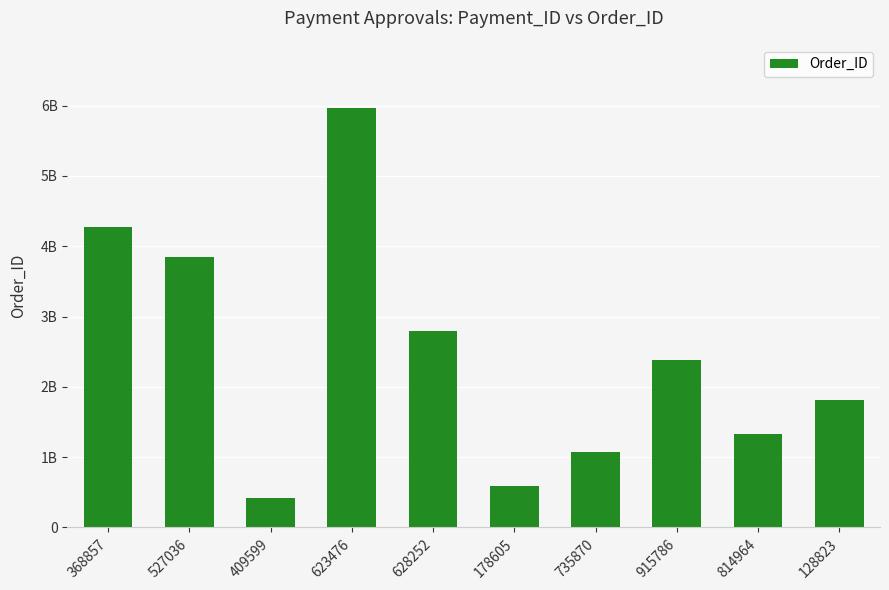

What is the minimum value shown in the chart?

415171024